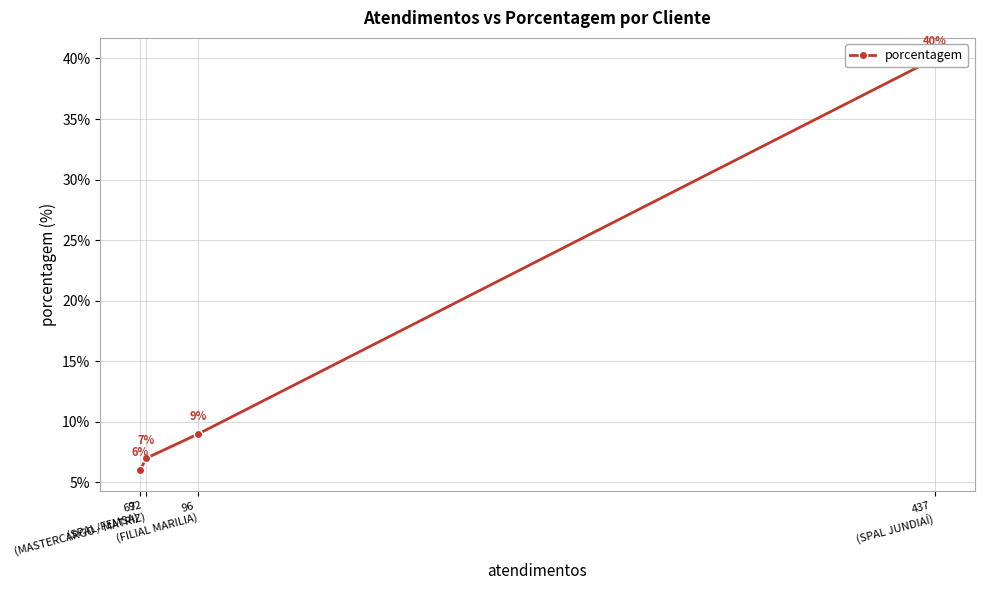

Where is the data nearest to the value 23?

96
(FILIAL MARILIA)